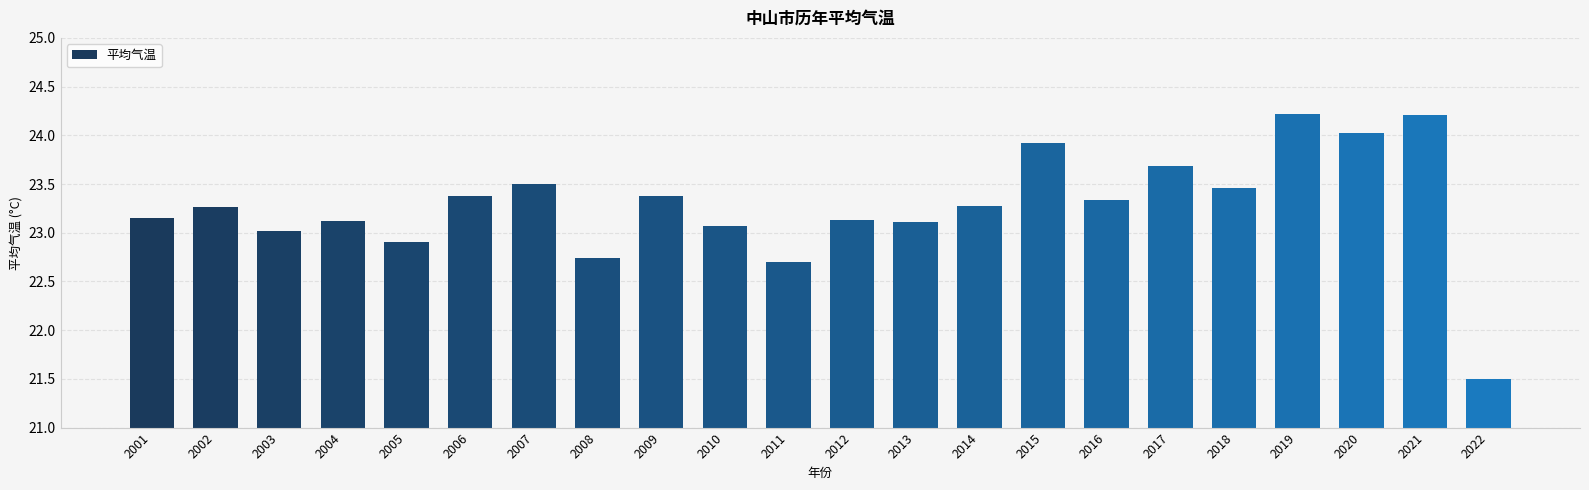

What is the change in value from 2006 to 2018?

+0.1